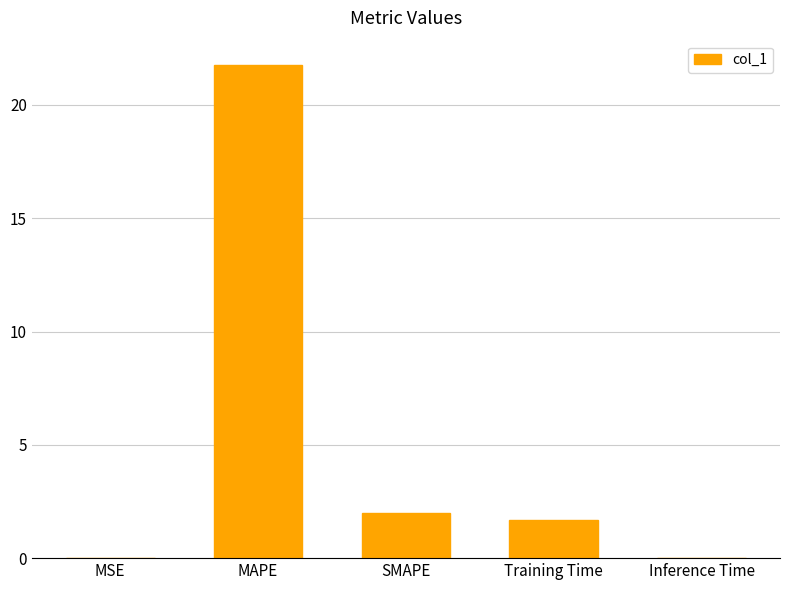

Where does the data first go above 1?

MAPE